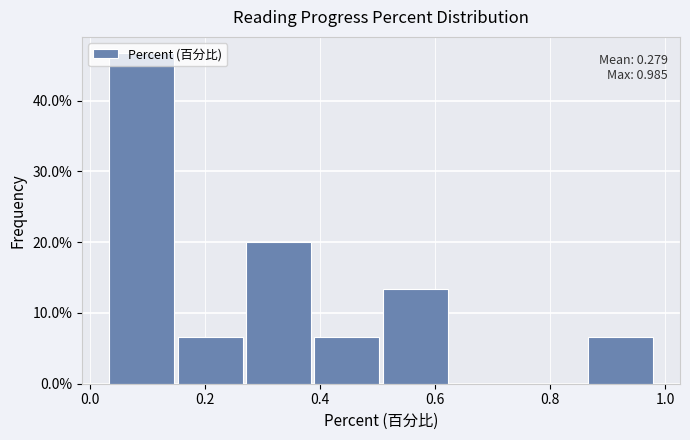

Over which range of the x-axis is the bar tallest?

0.04 to 0.16